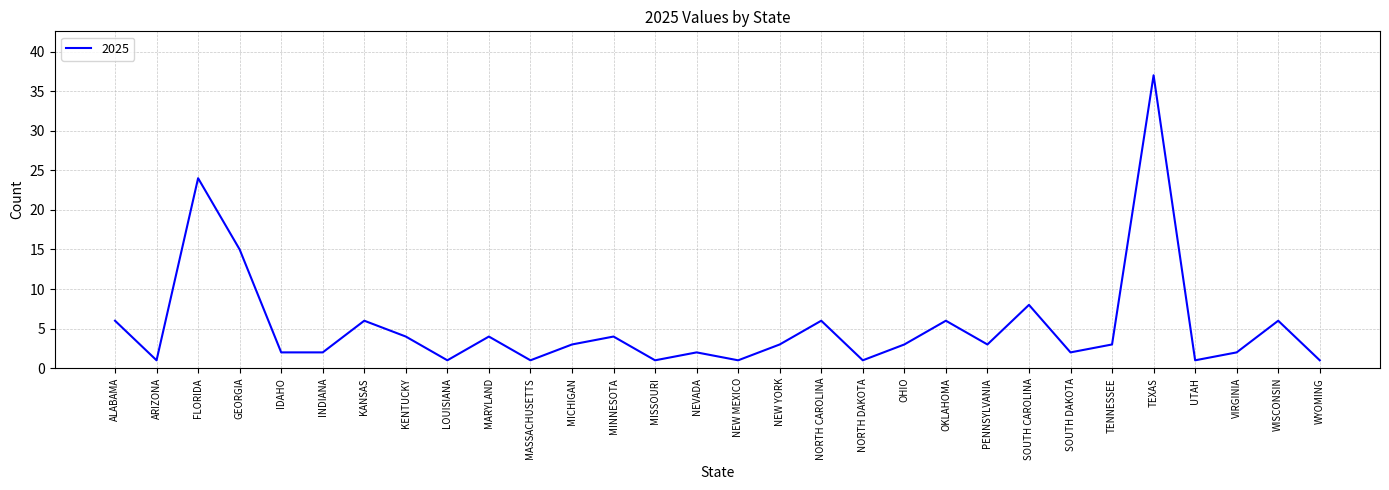

True or false: the data has more than 1 interior local peaks.

True